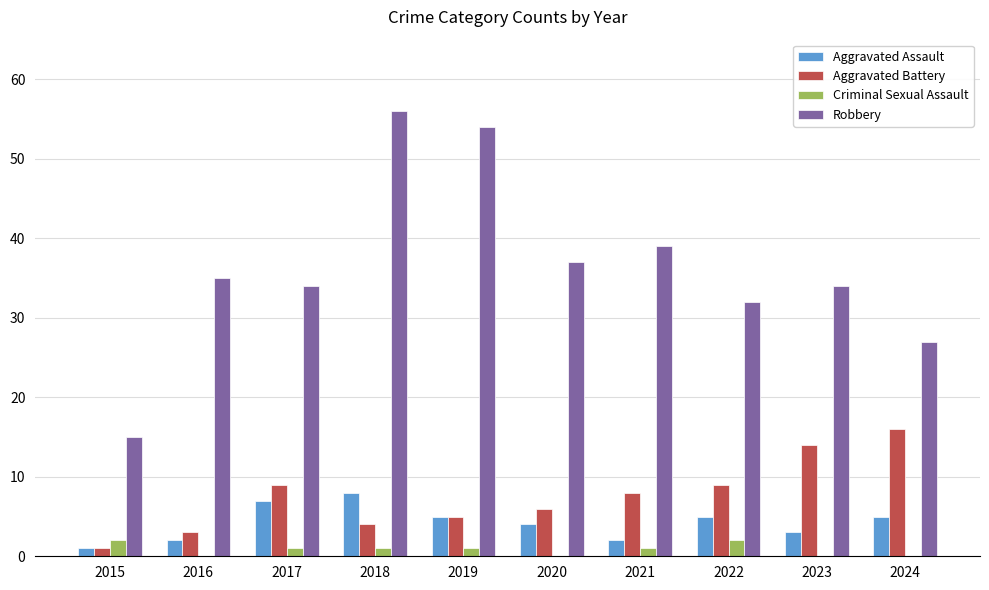

Count the number of categories in the chart.

10